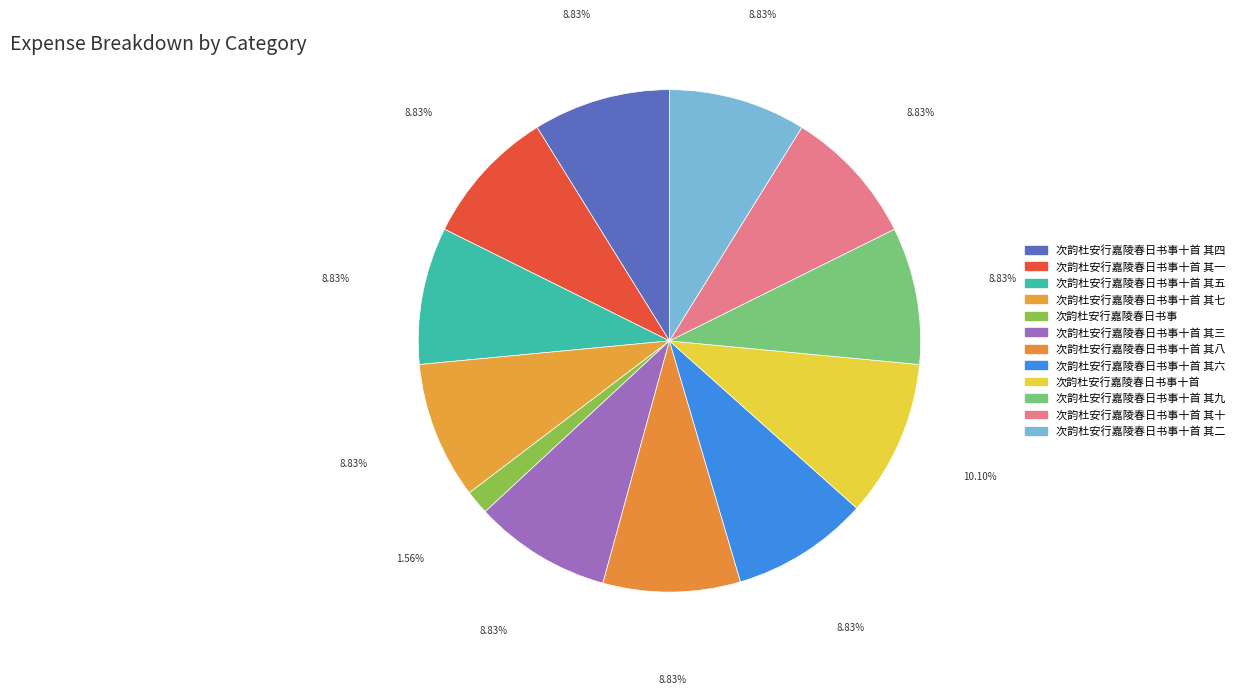

Does 次韵杜安行嘉陵春日书事十首 其三 represent more than half of the total?

No